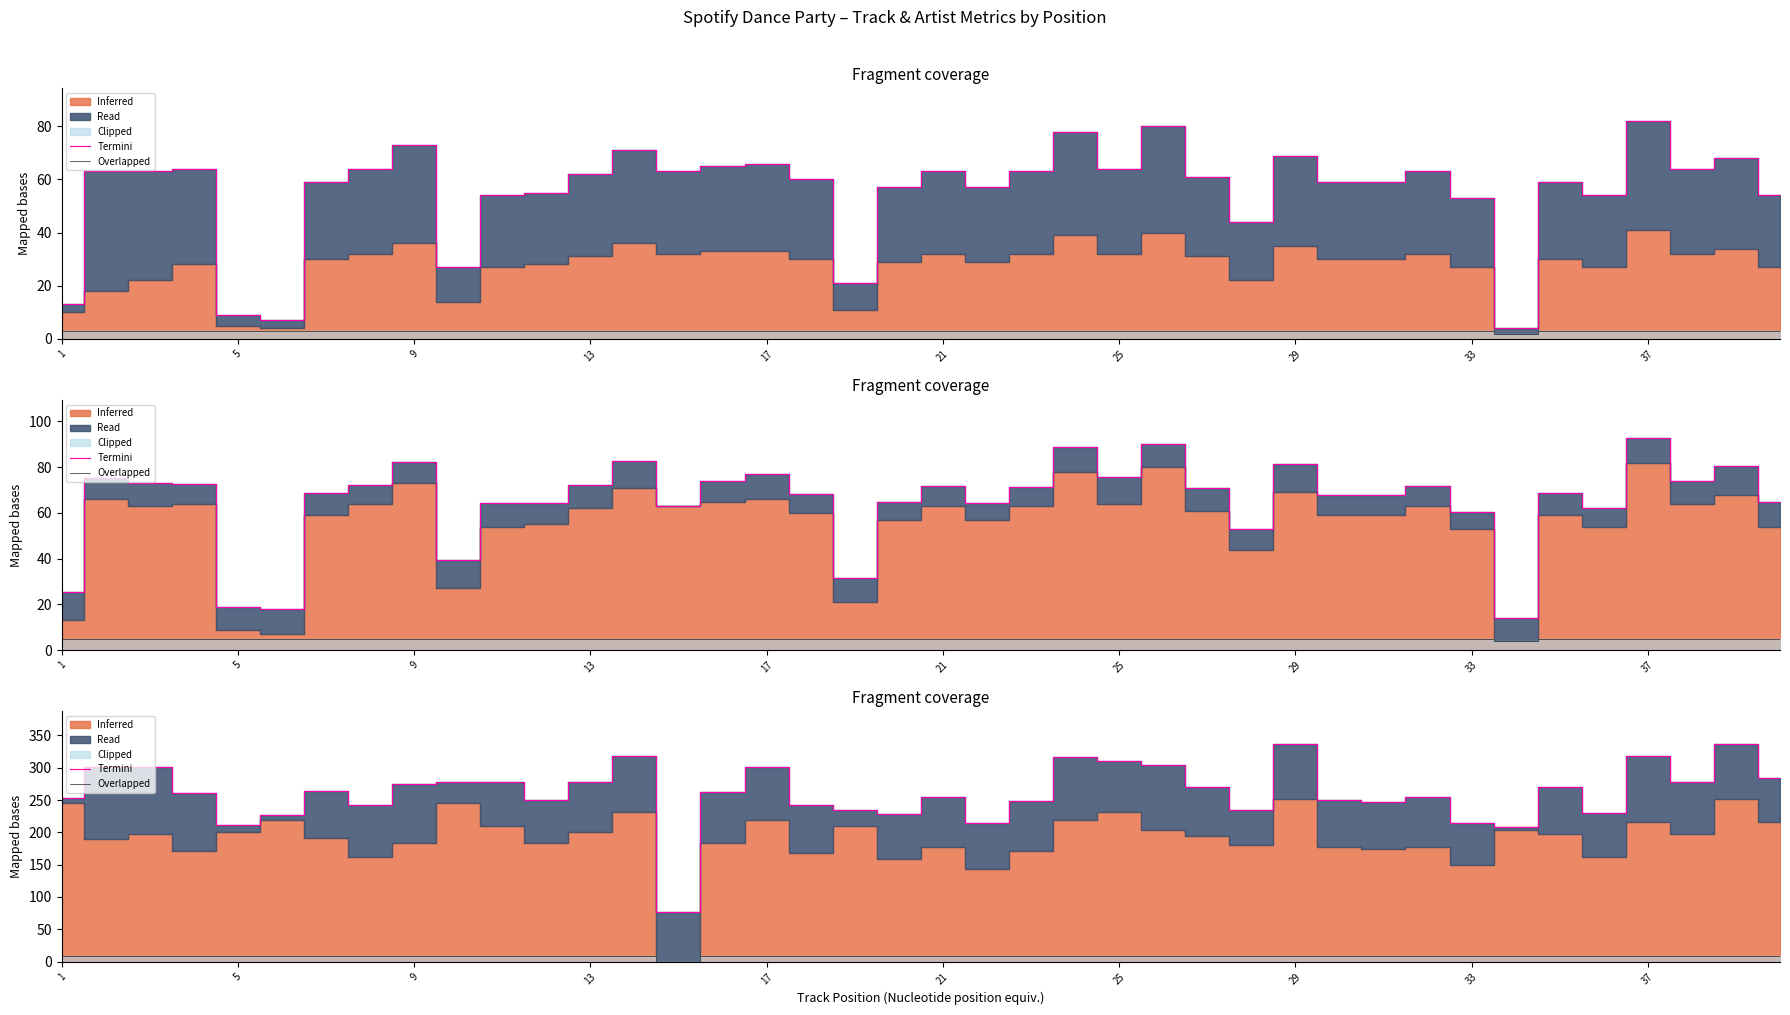

True or false: Termini and Overlapped cross at least once.

False